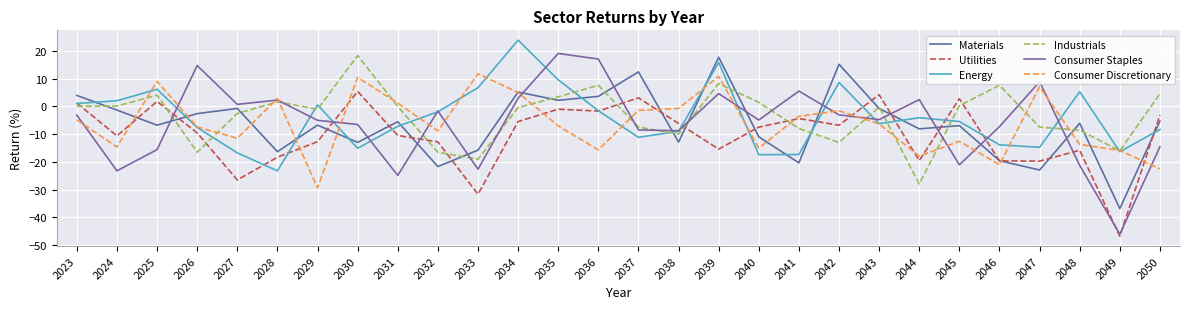

Does the chart have visible grid lines?

Yes